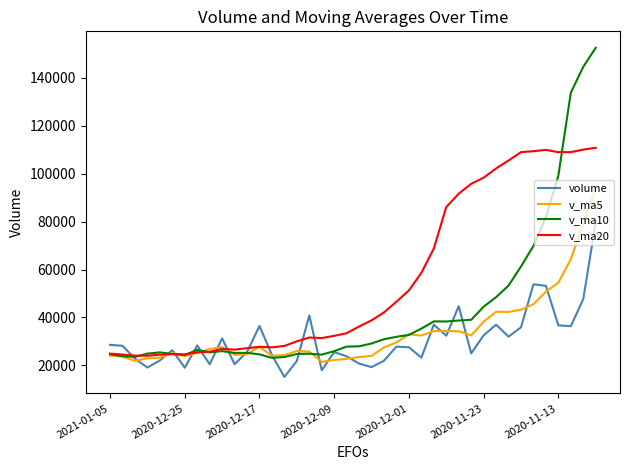

Which series has the largest total across all categories?

v_ma20